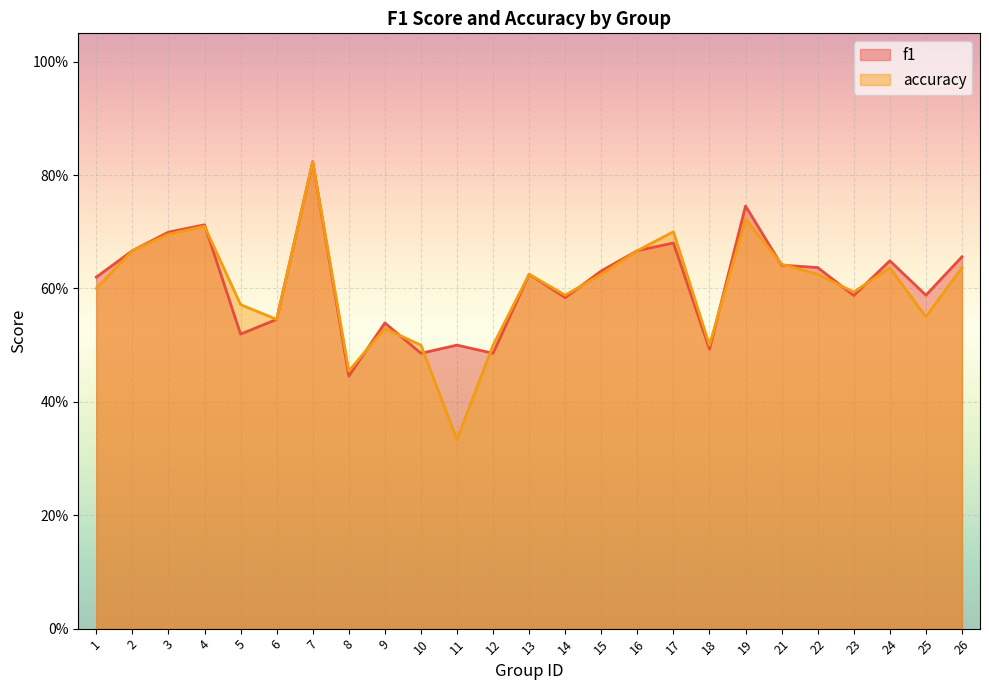

How many lines are shown in the chart?

2